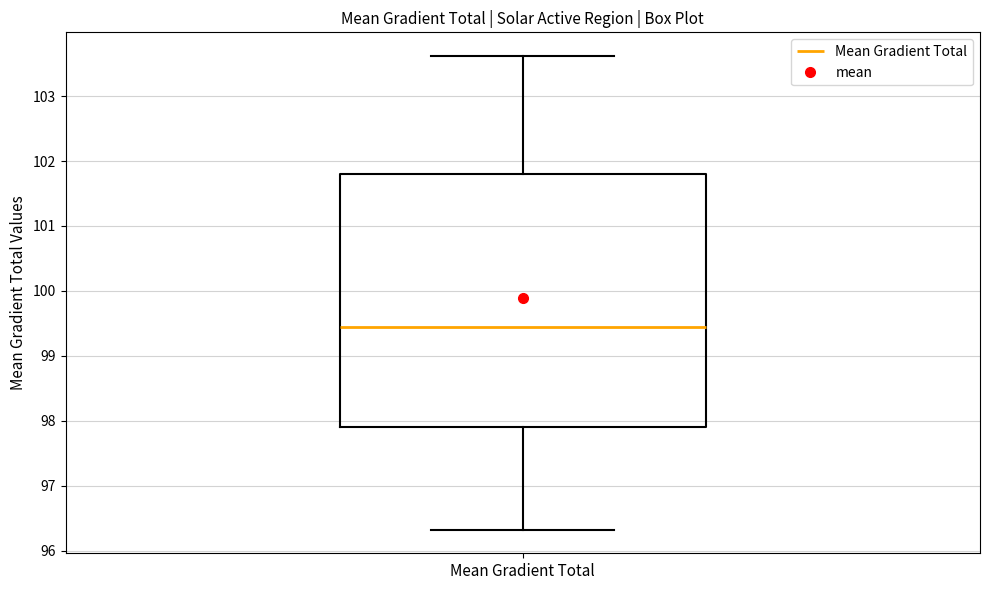

Transcribe this box plot: give where the median line is, the range the box spans, and where the two whiskers end, as read against the y-axis. The values are not printed on the chart, so give them approximately, as read against the axis.

median 99.4, box 97.9 to 101.8, whiskers 96.3 to 103.6